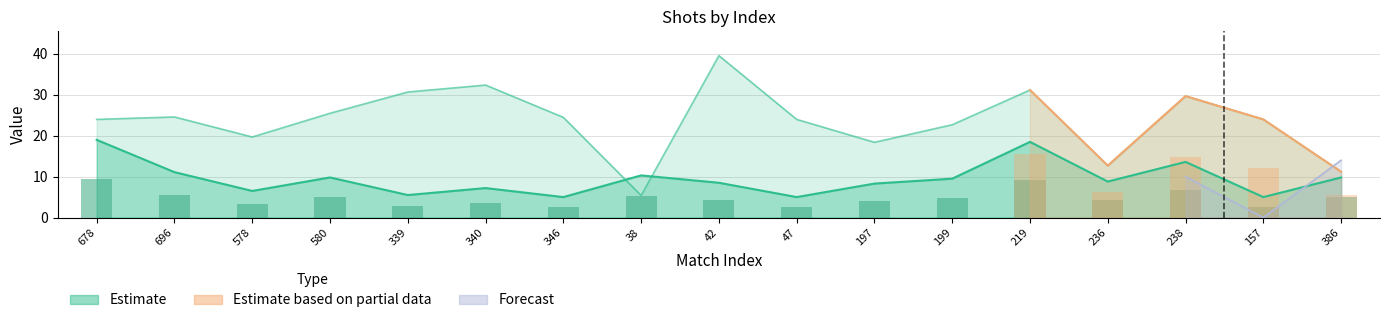

At how many categories does at least one series exceed 20?

12